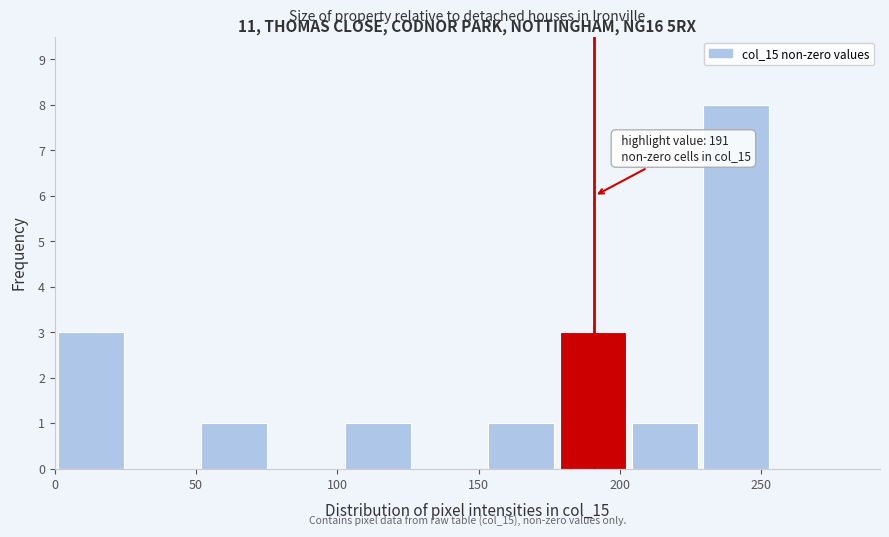

Which range on the x-axis has the tallest bar?

230 to 255